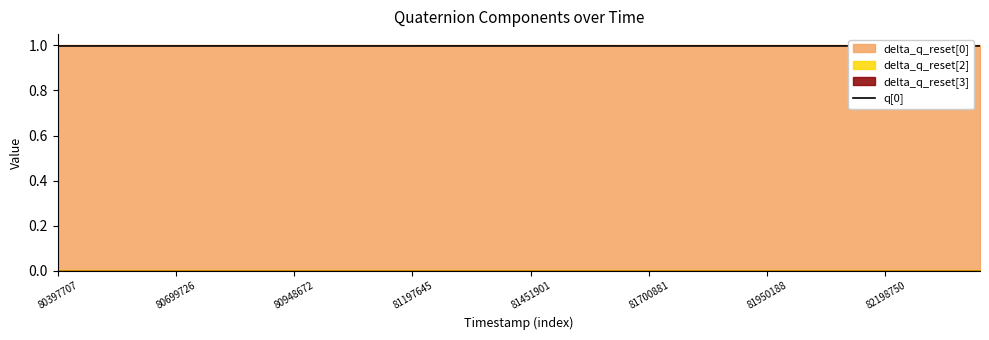

True or false: q[0] has a value of 0.4 at 81451901.

False